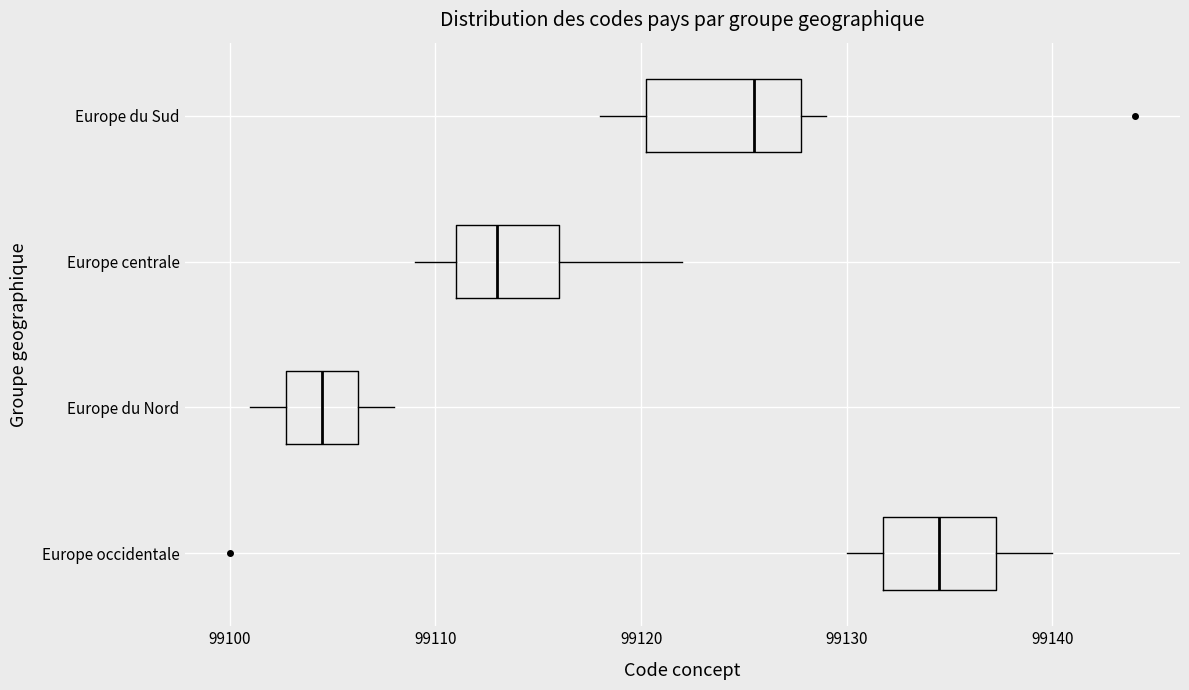

Where does the right whisker of the box for Europe occidentale end on the x-axis? The values are not printed on the chart, so give them approximately, as read against the axis.

99140